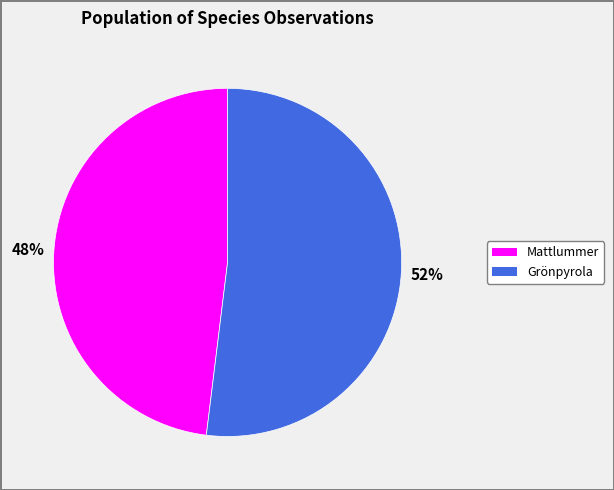

Rank the categories by value from lowest to highest.

Mattlummer, Grönpyrola